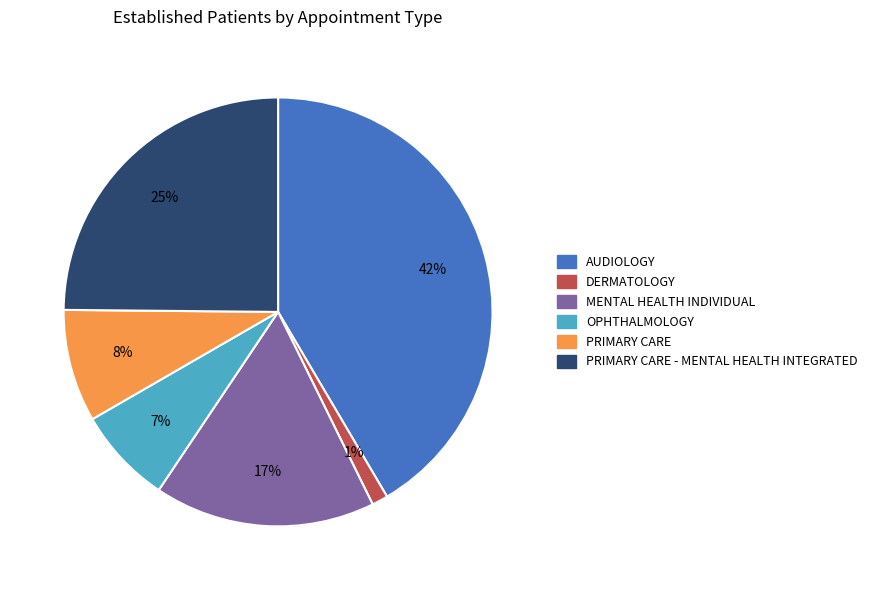

Does any single category account for the majority?

No